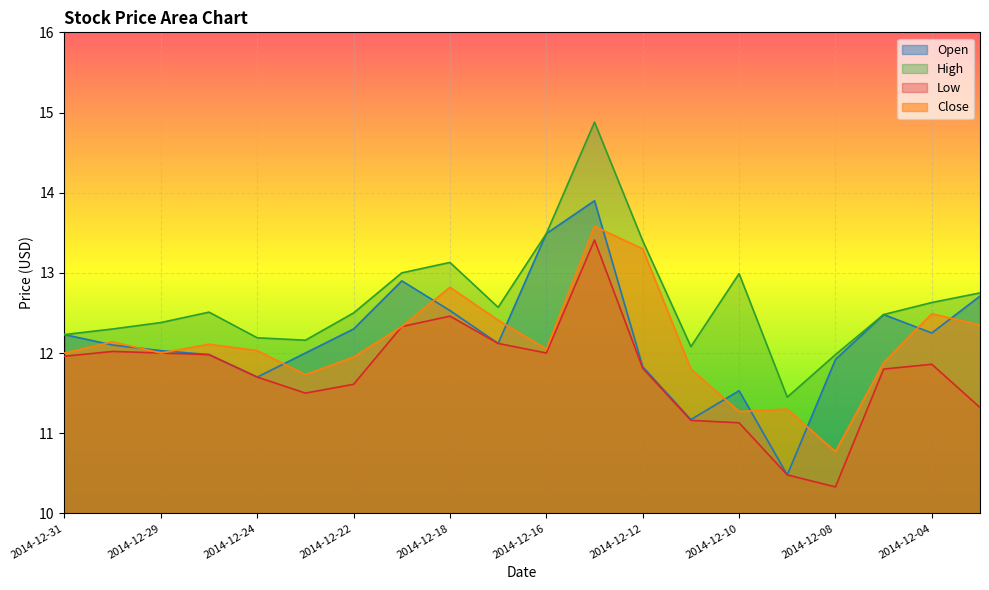

True or false: Low and Close intersect in this chart.

False